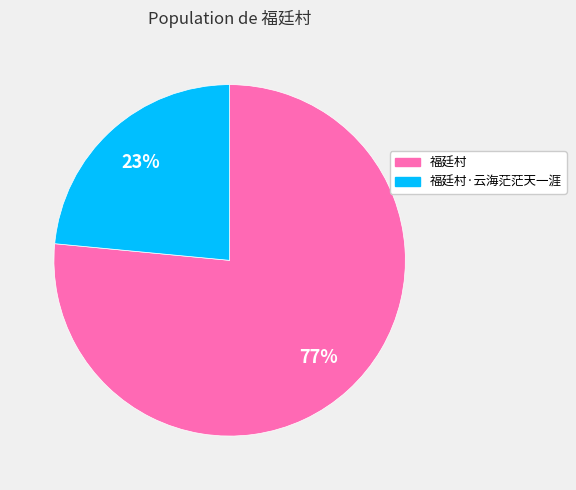

How many slices are in this pie chart?

2